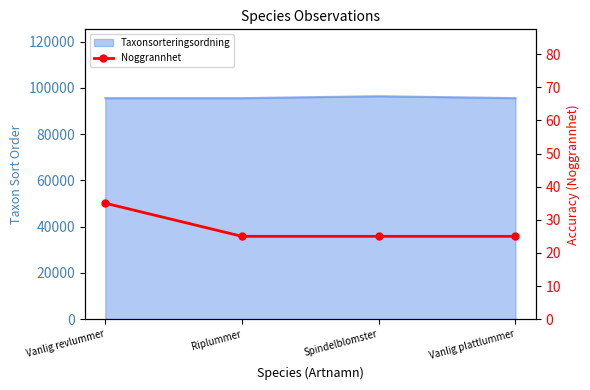

What is the value of the 3rd point from the left?

25